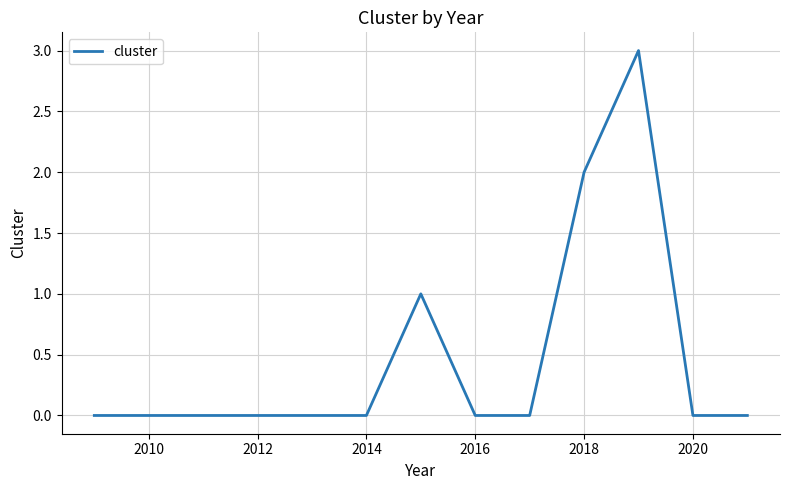

What is the maximum value shown in the chart?

3